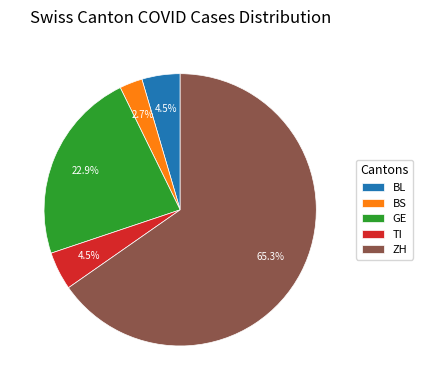

How much of the chart is everything except BL?

95.5%